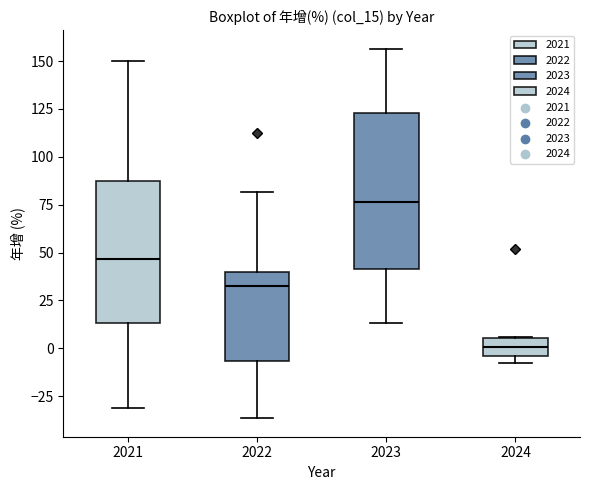

Where does the upper whisker of the box at x = 2022 end on the y-axis? The values are not printed on the chart, so give them approximately, as read against the axis.

80